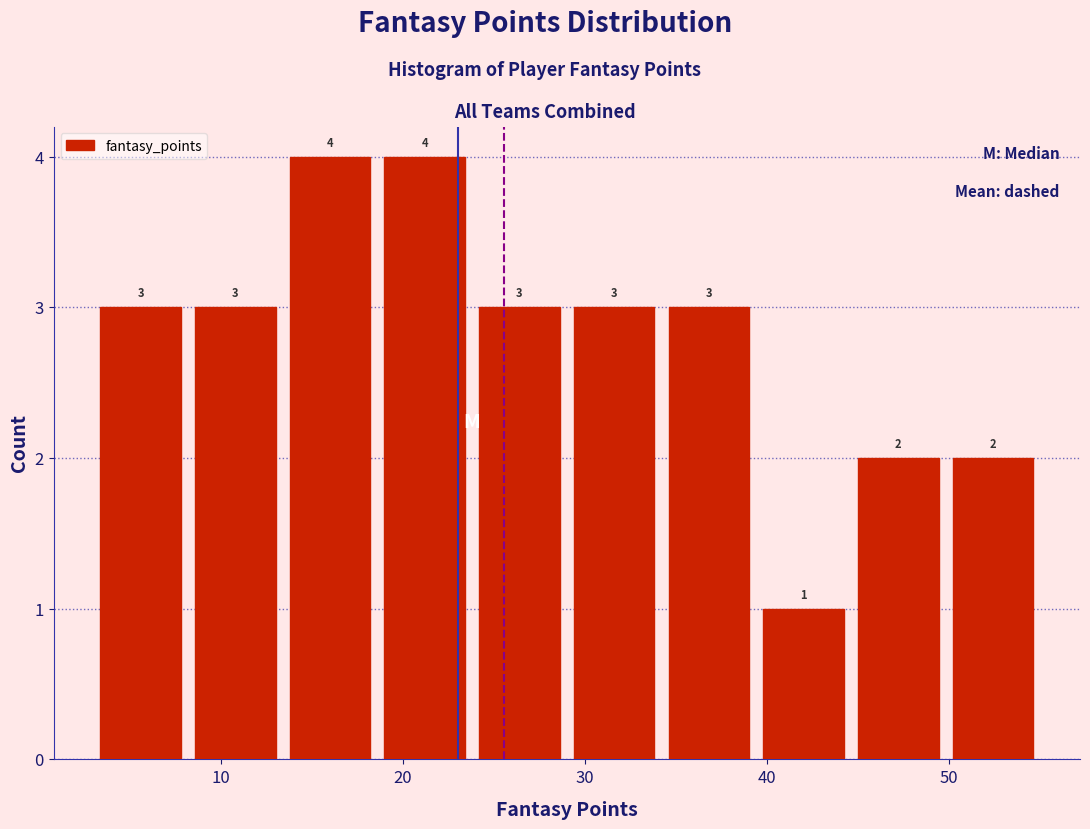

How tall is the bar that spans 44.6 to 49.8 on the x-axis? The bar edges are not printed on the chart, so give them approximately, as read against the axis.

2